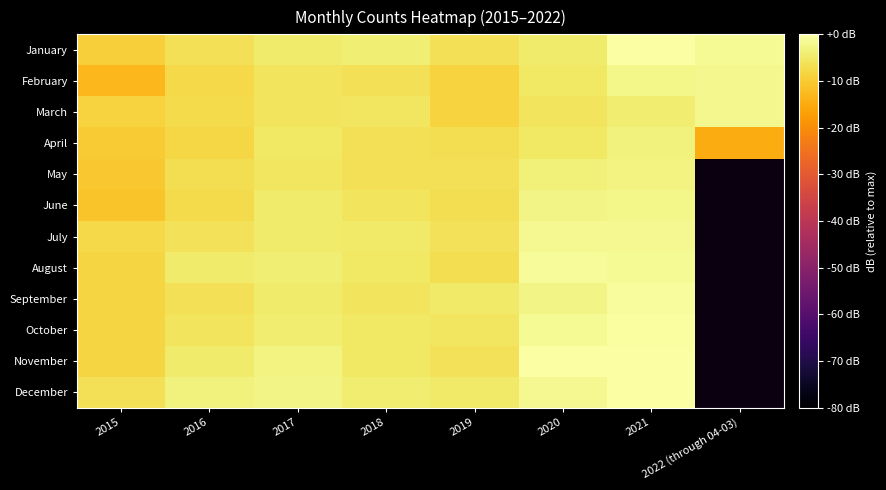

How many values in the July series exceed -4?

2